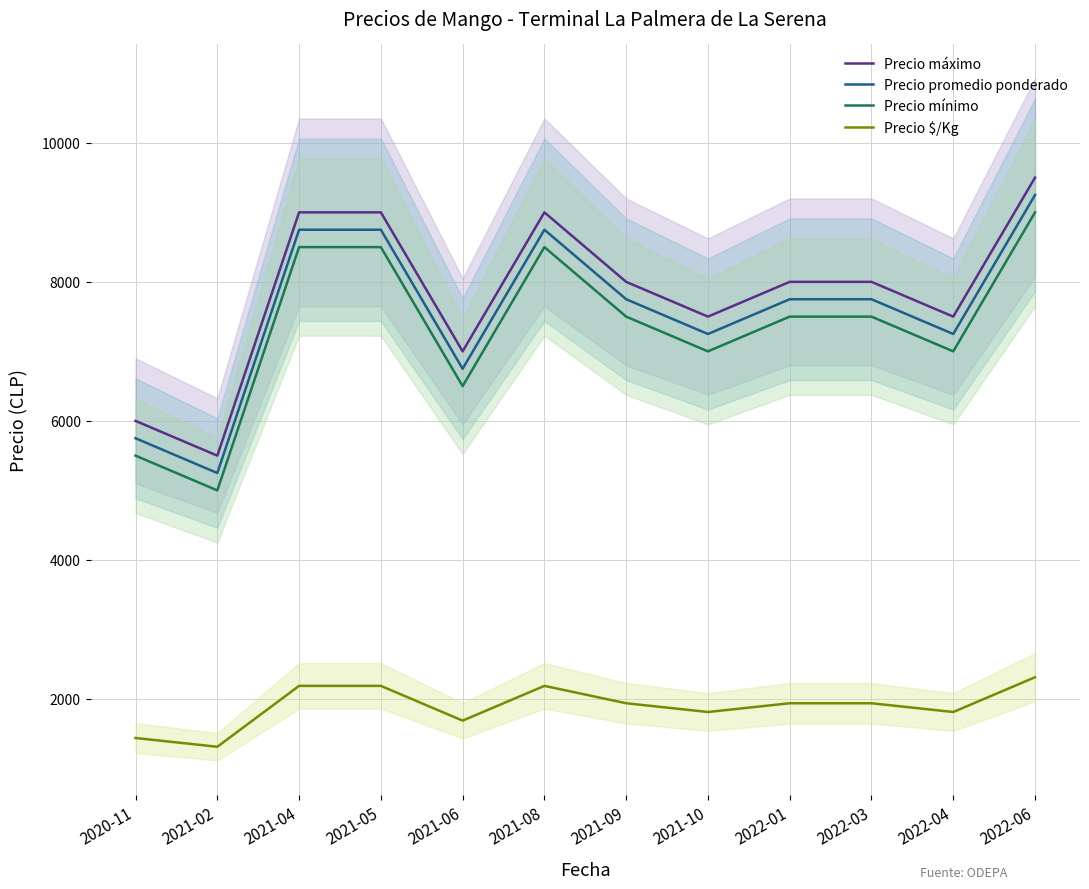

How many lines are shown in the chart?

4